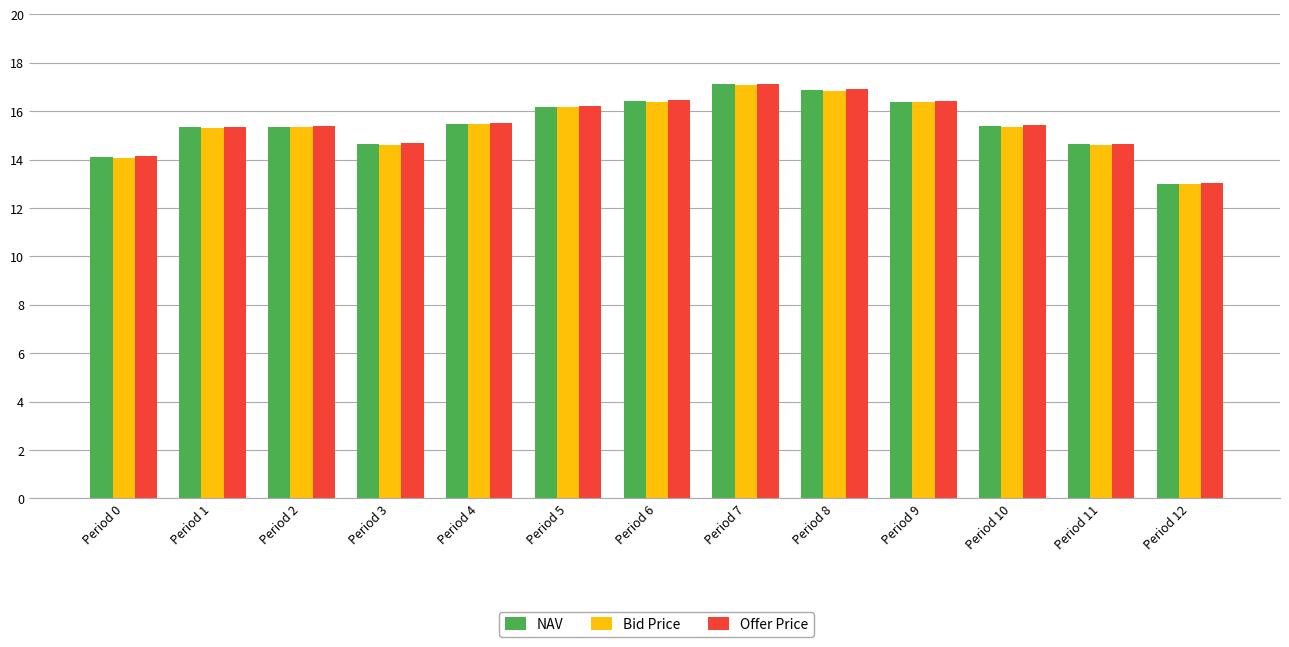

The value of Offer Price at Period 10 is 21.1. True or false?

False